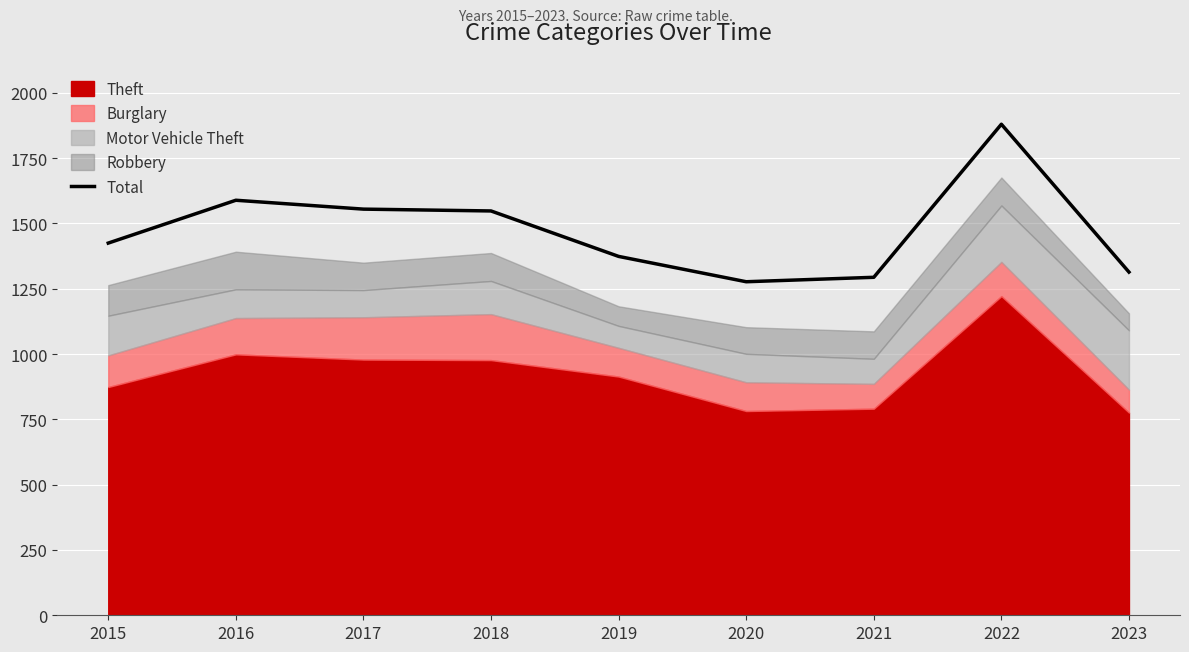

At which label does Total reach its peak?

2022